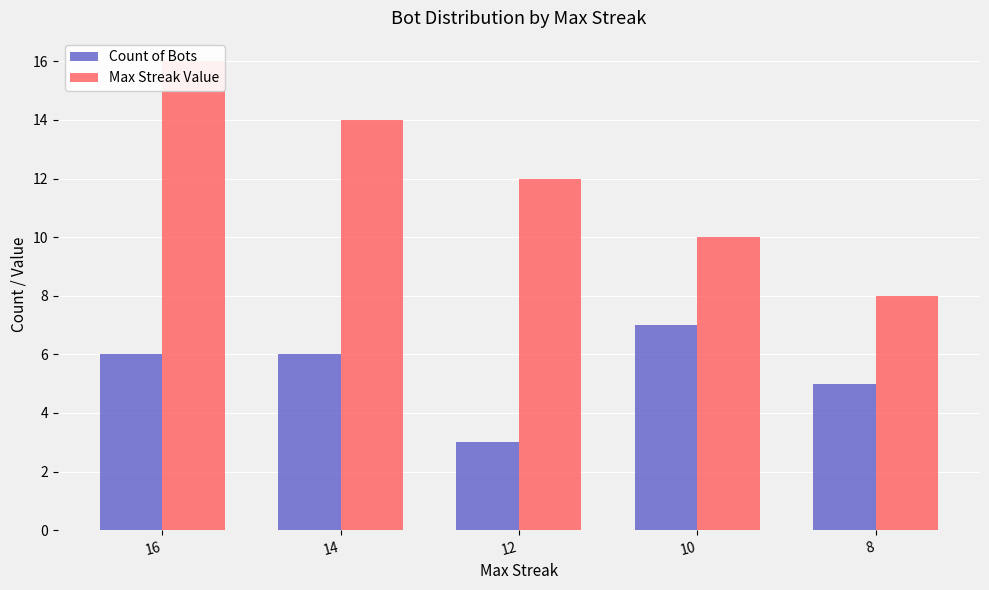

What is the average value of the Max Streak Value series?

12